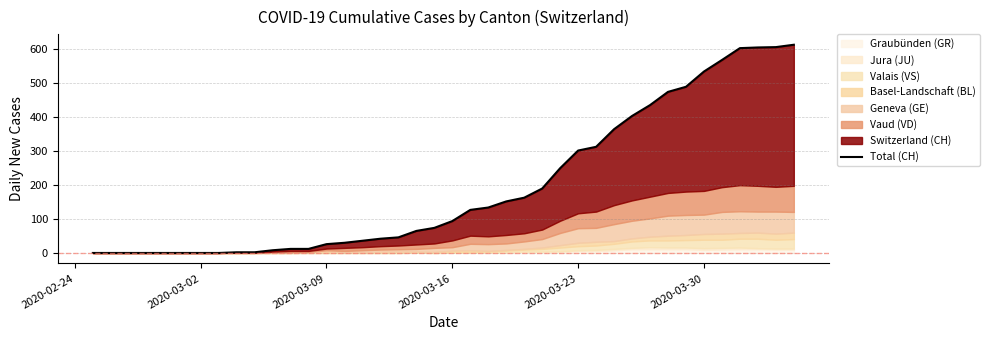

Does the chart display data point markers on the line(s)?

No